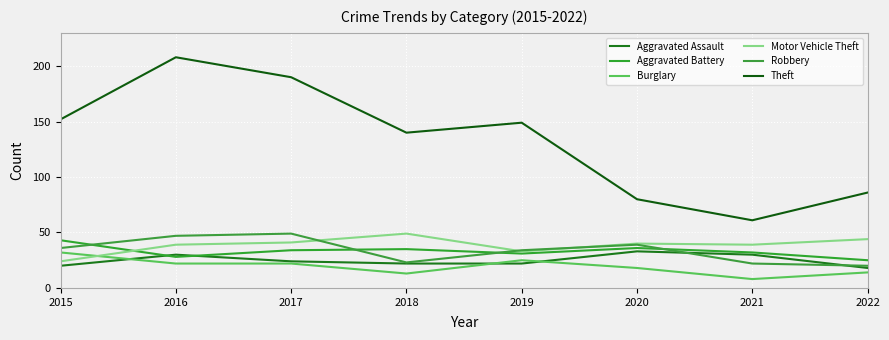

What is the greatest value displayed?

208